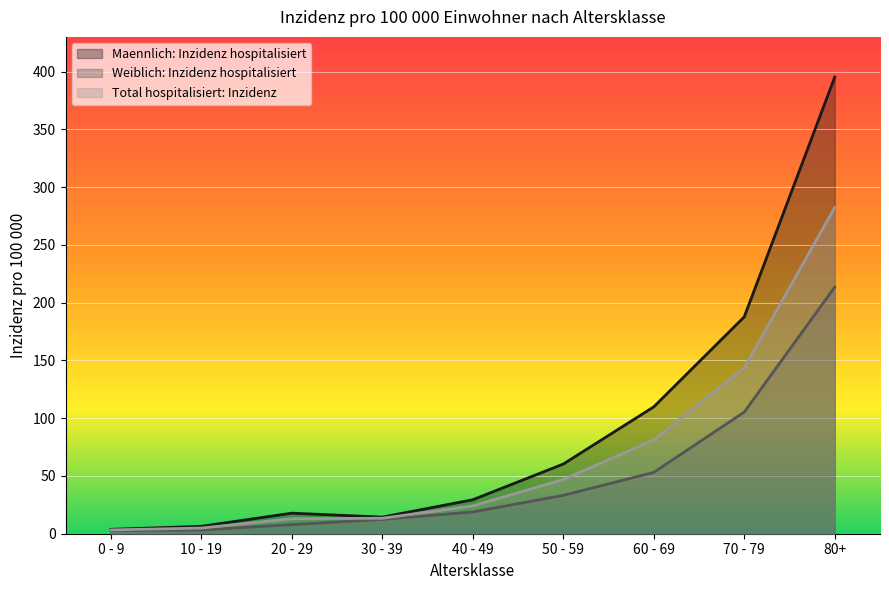

Rank the series at 80+ from highest to lowest value.

Maennlich: Inzidenz hospitalisiert, Total hospitalisiert: Inzidenz, Weiblich: Inzidenz hospitalisiert